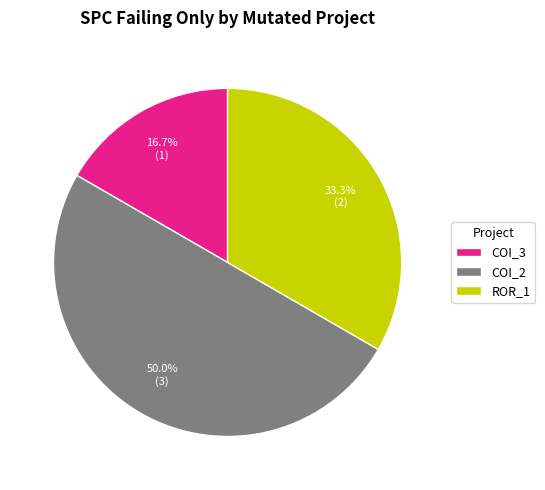

What percentage is NOT represented by ROR_1?

66.7%